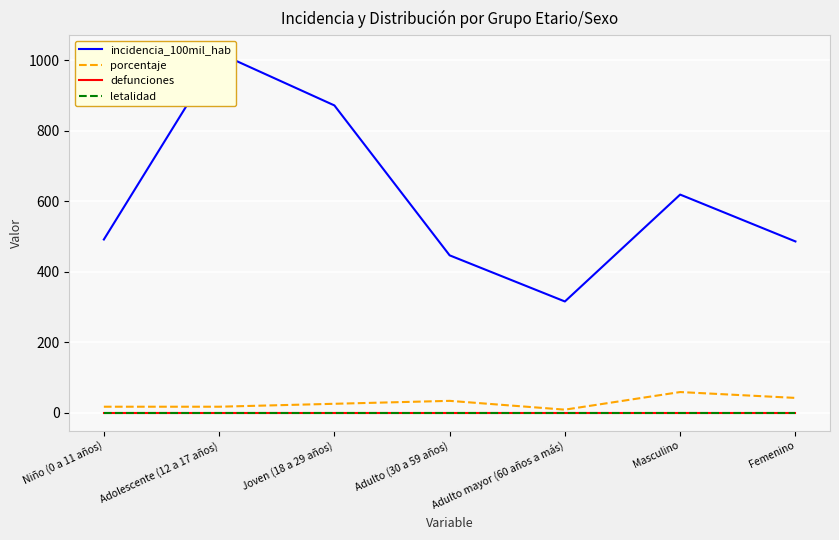

What is the label of the 2nd point from the left?

Adolescente (12 a 17 años)